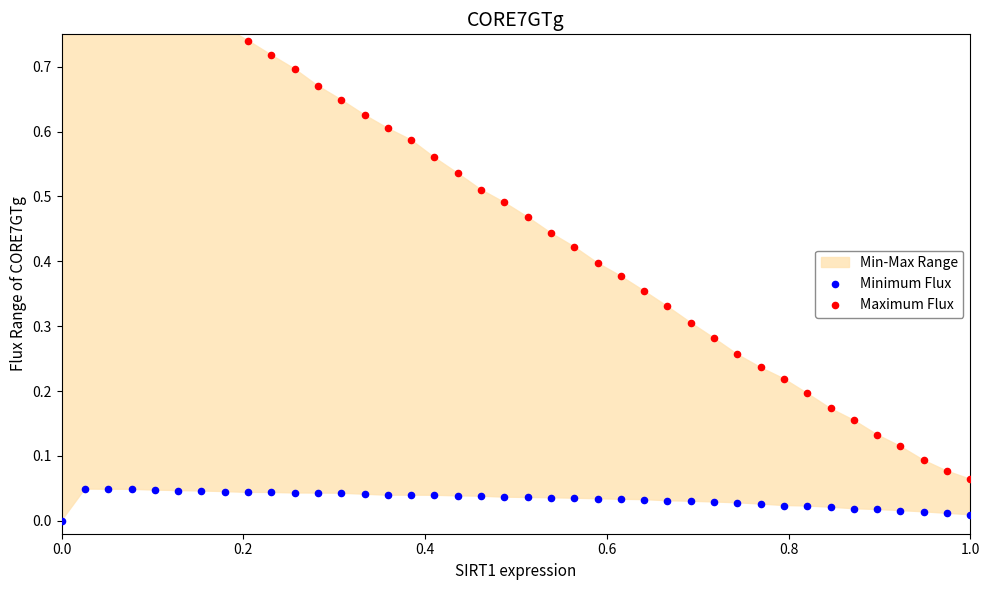

At how many categories does at least one series exceed 0?

40